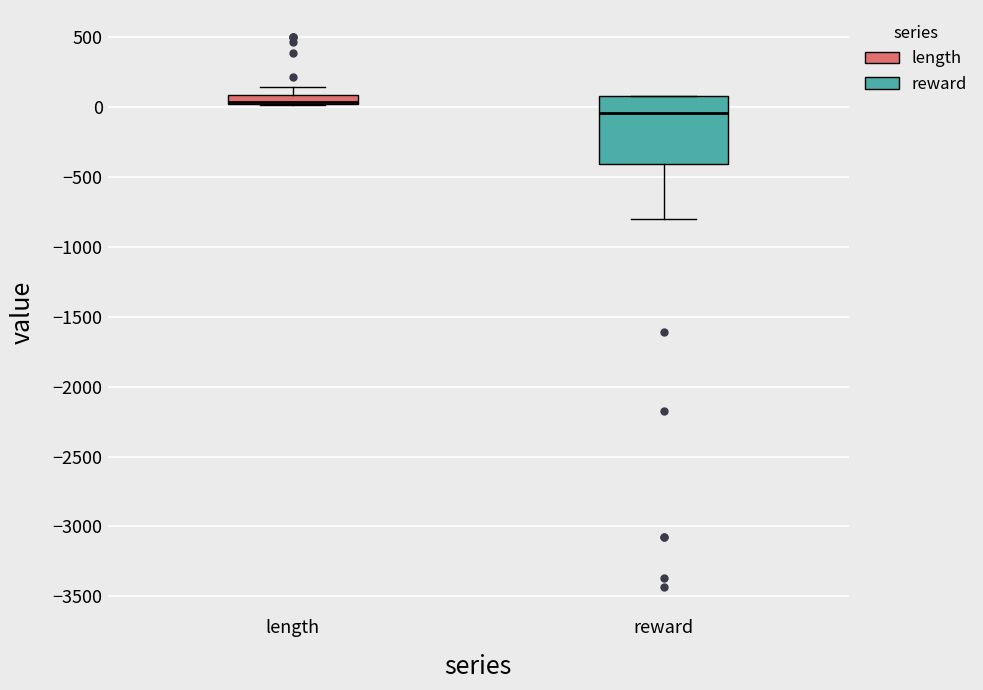

Comparing the boxes themselves (not the whiskers), which one is the tallest?

reward